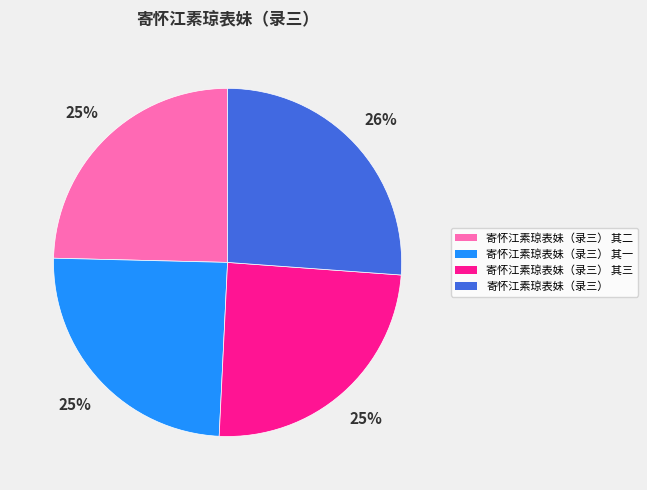

What percentage is the 寄怀江素琼表妹（录三） 其二 slice, to the nearest percent?

25%